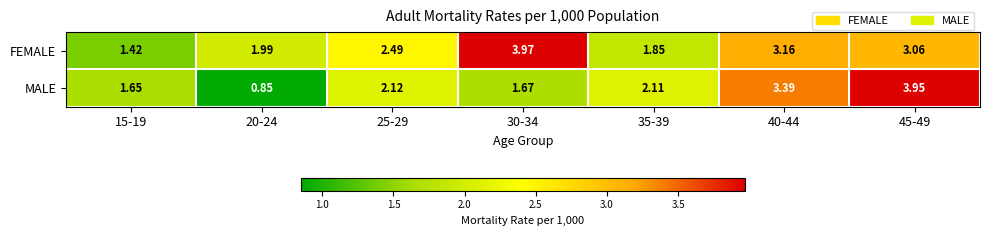

Is the value of MALE at 35-39 greater than the value of FEMALE at 45-49?

No